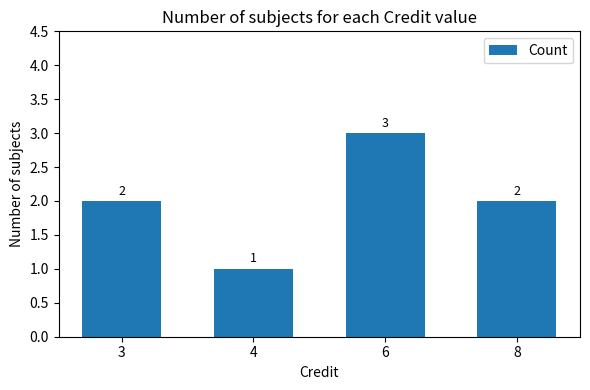

What is the ratio of the value at 6 to the value at 3?

1.5